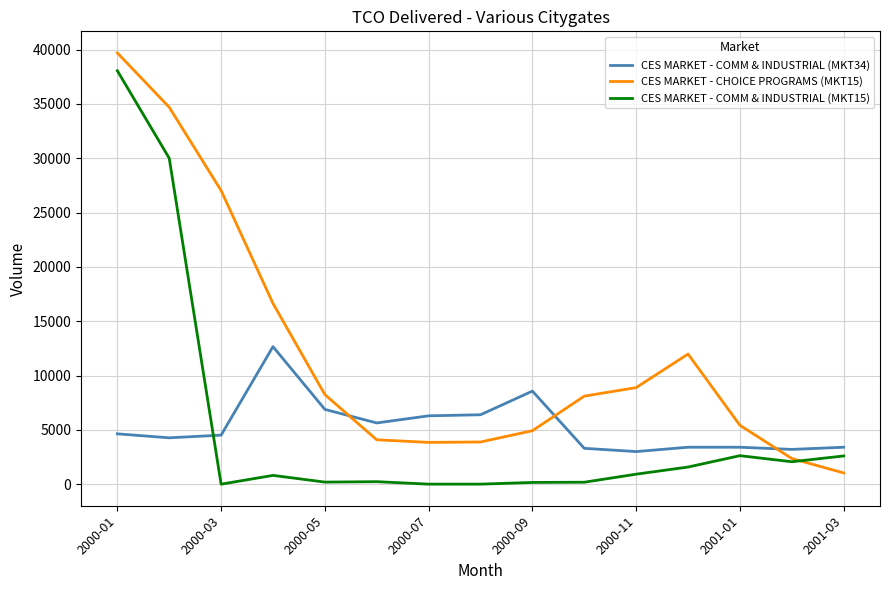

Which series has the largest total across all categories?

CES MARKET - CHOICE PROGRAMS (MKT15)